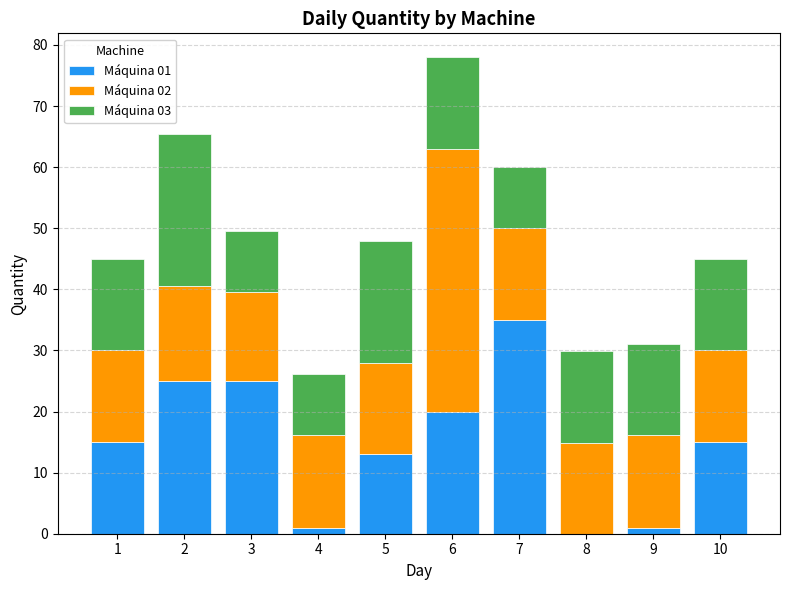

The value of Máquina 01 at 2 is 17.1. True or false?

False